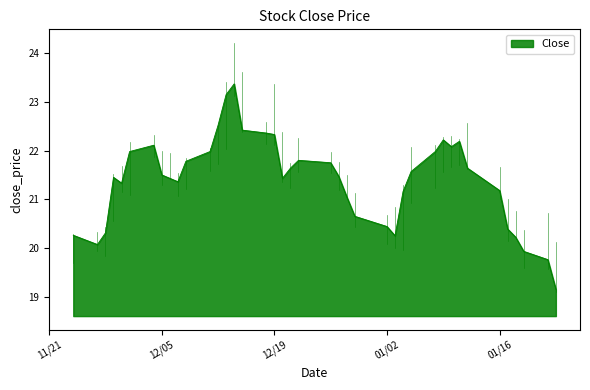

What is the difference between the maximum and minimum values?

4.2